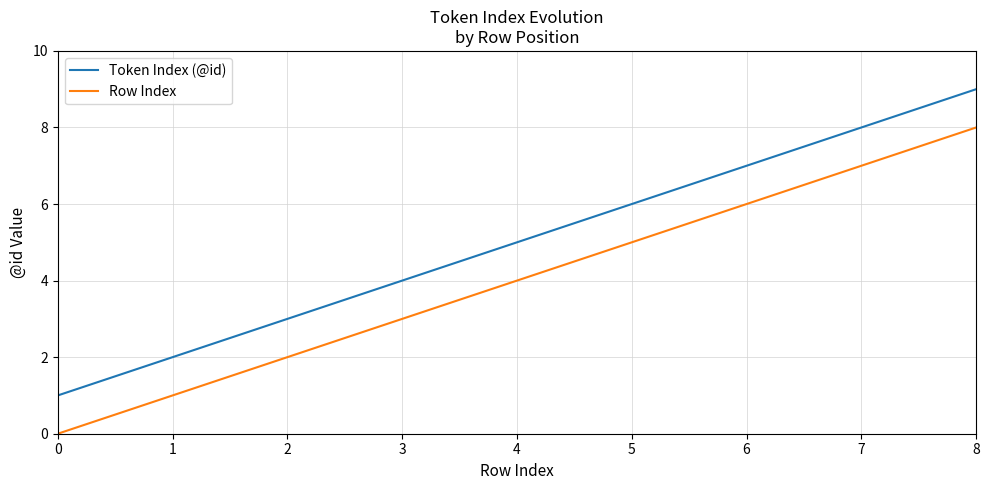

Which label corresponds to the largest value in the chart?

8